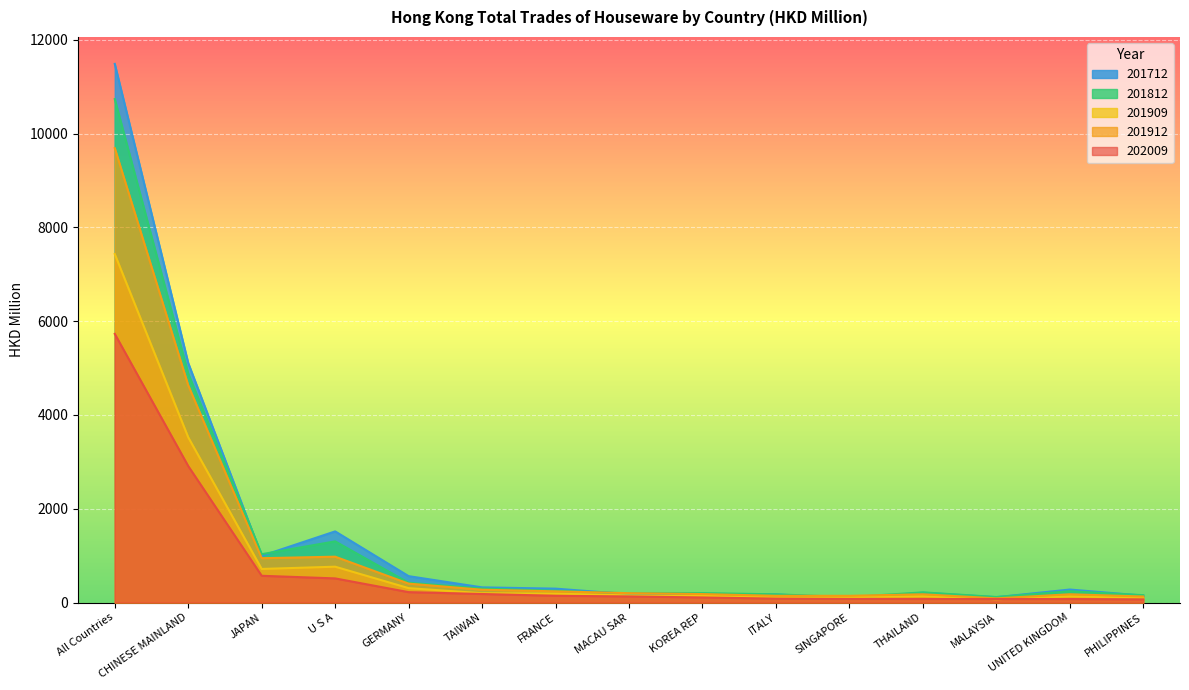

True or false: 202009 has more than 1 points higher than both neighbors.

False